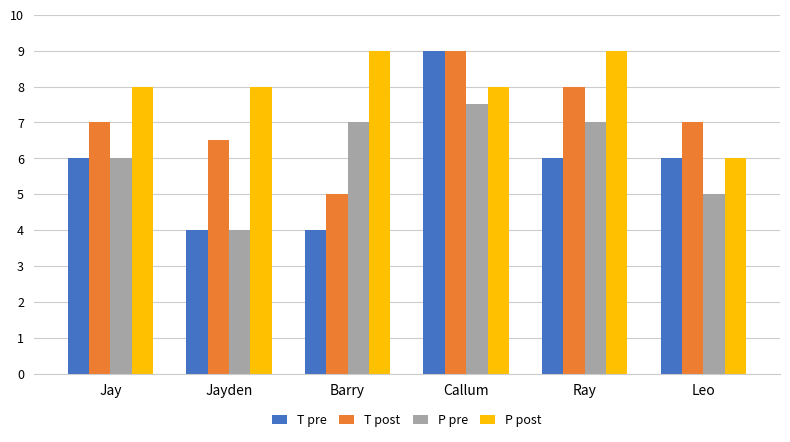

At which category is the sum across all series the highest?

Callum